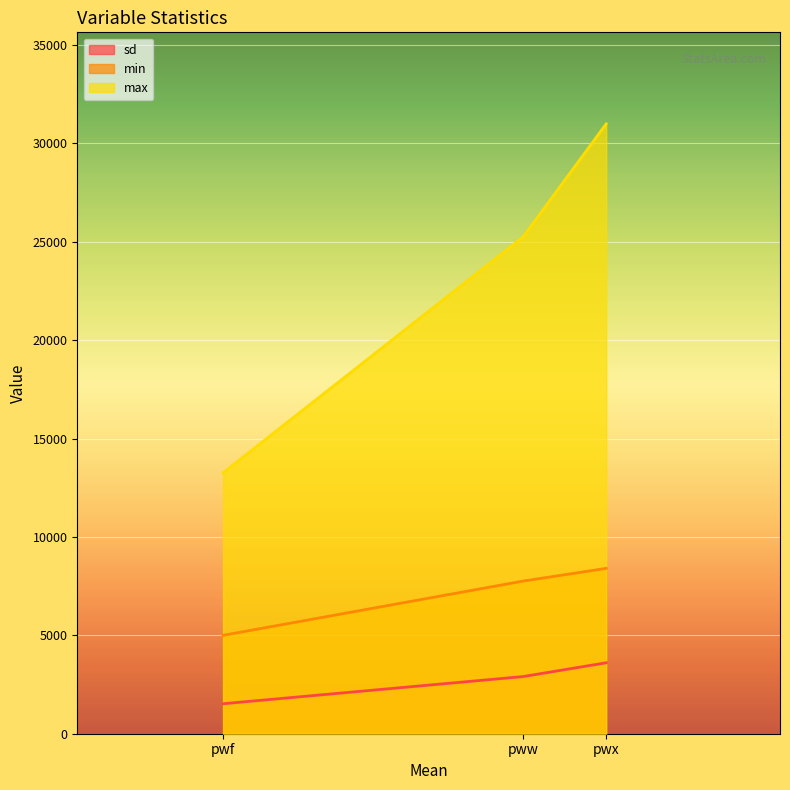

What is the minimum value shown in the chart?

1523.8